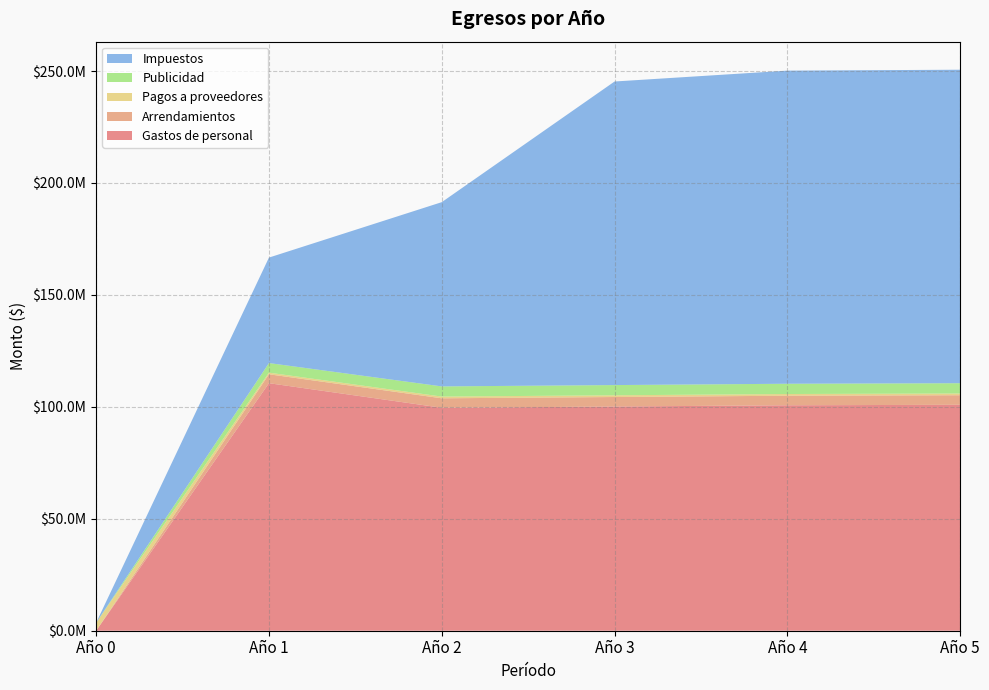

Reading right to left, what are all the values shown in this chart?

Gastos de personal: 100914651.6	100693542.1	100140768.5	99587995.0	110554717.9	0.0
Arrendamientos: 4270976.7	4263008.5	4243087.9	4223167.3	3984120.1	0.0
Pagos a proveedores: 773376.0	773376.0	773376.0	773376.0	729600.0	3560800.0
Publicidad: 4593520.1	4584950.1	4563525.1	4542100.1	4285000.1	0.0
Impuestos: 140021996.3	139846210.4	135591141.7	82292959.7	47111662.8	0.0